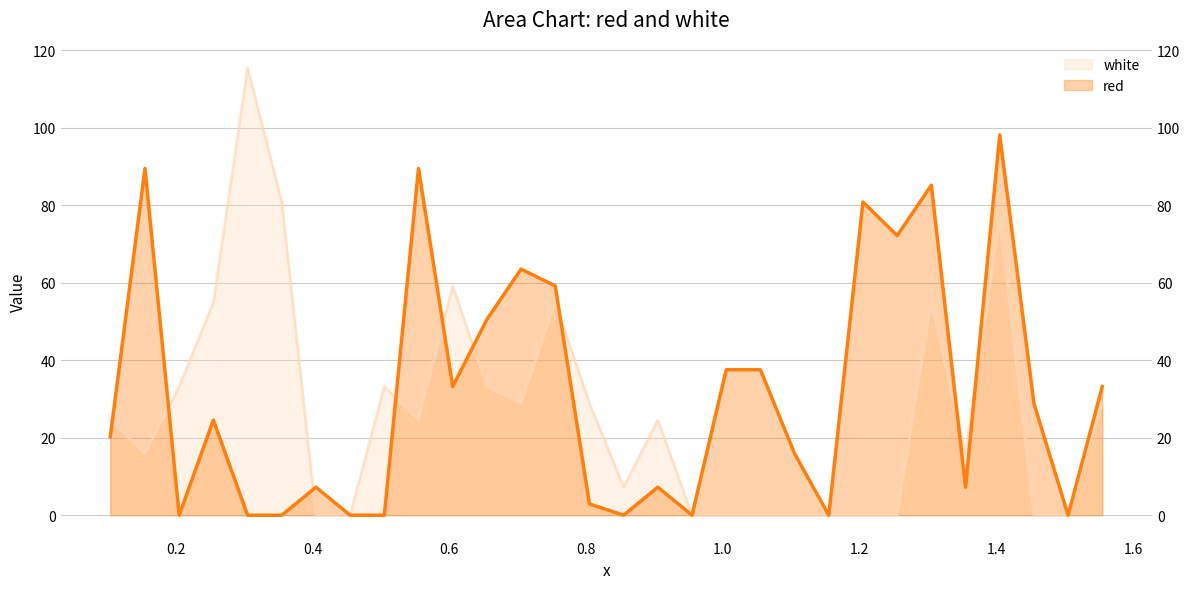

Where is the first local maximum for red?

0.155